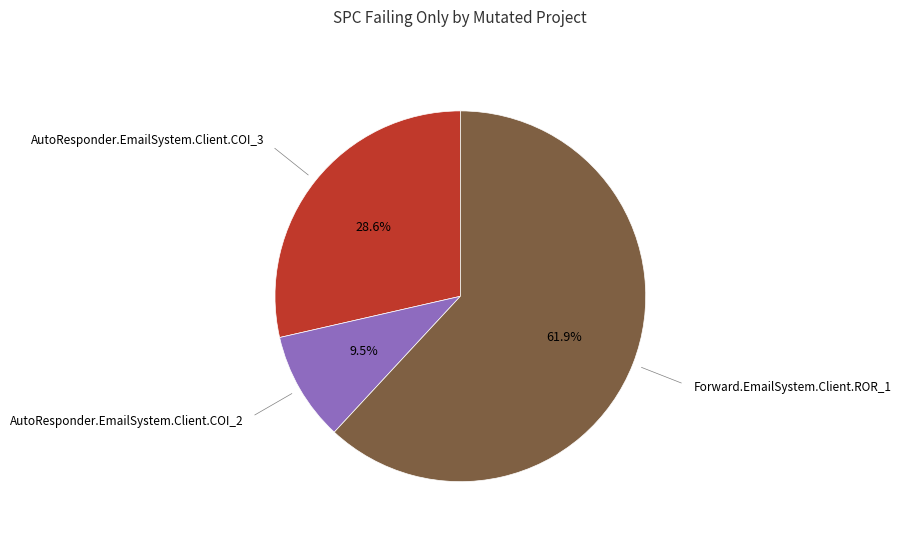

How many slices are in this pie chart?

3